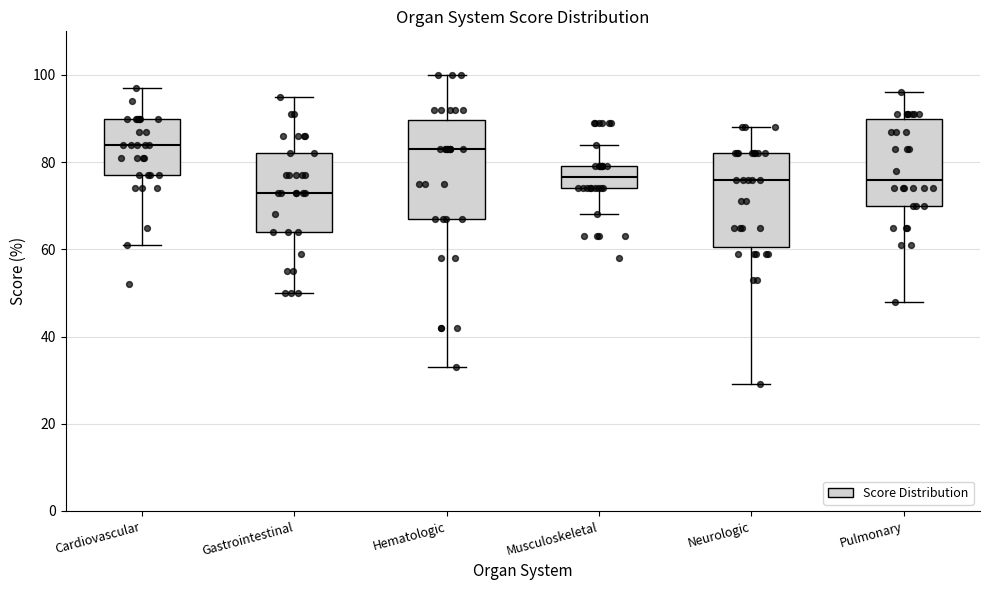

Reading left to right, read every box against the y-axis: the position of its median line, the range the box covers, and the ends of its whiskers. The values are not printed on the chart, so give them approximately, as read against the axis.

Cardiovascular: median 84, box 78 to 90, whiskers 62 to 98
Gastrointestinal: median 74, box 64 to 82, whiskers 50 to 96
Hematologic: median 84, box 68 to 90, whiskers 34 to 100
Musculoskeletal: median 76, box 74 to 80, whiskers 68 to 84
Neurologic: median 76, box 60 to 82, whiskers 30 to 88
Pulmonary: median 76, box 70 to 90, whiskers 48 to 96